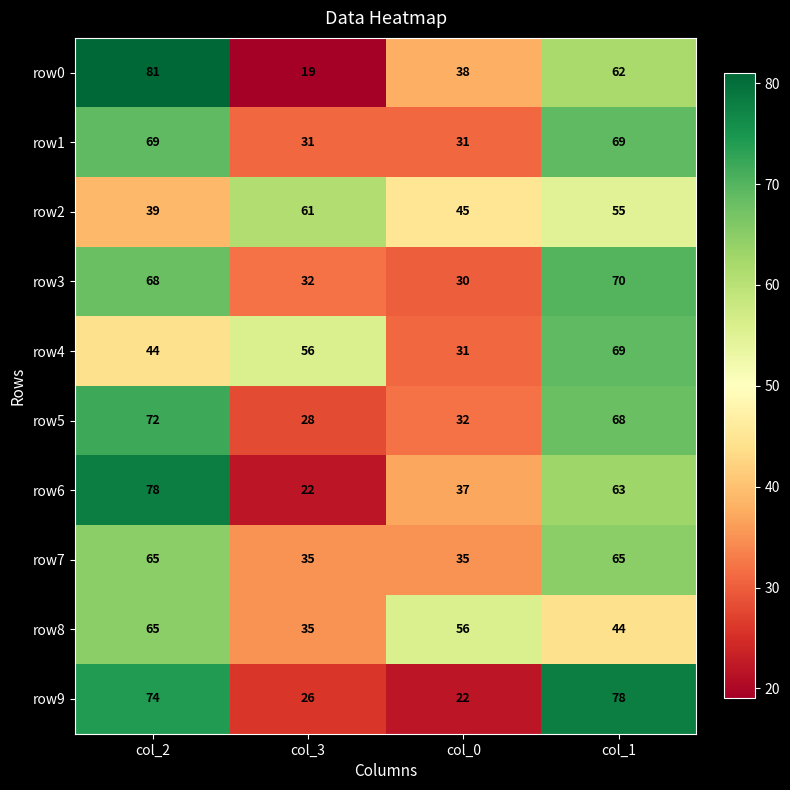

How many categories are shown in the chart?

4